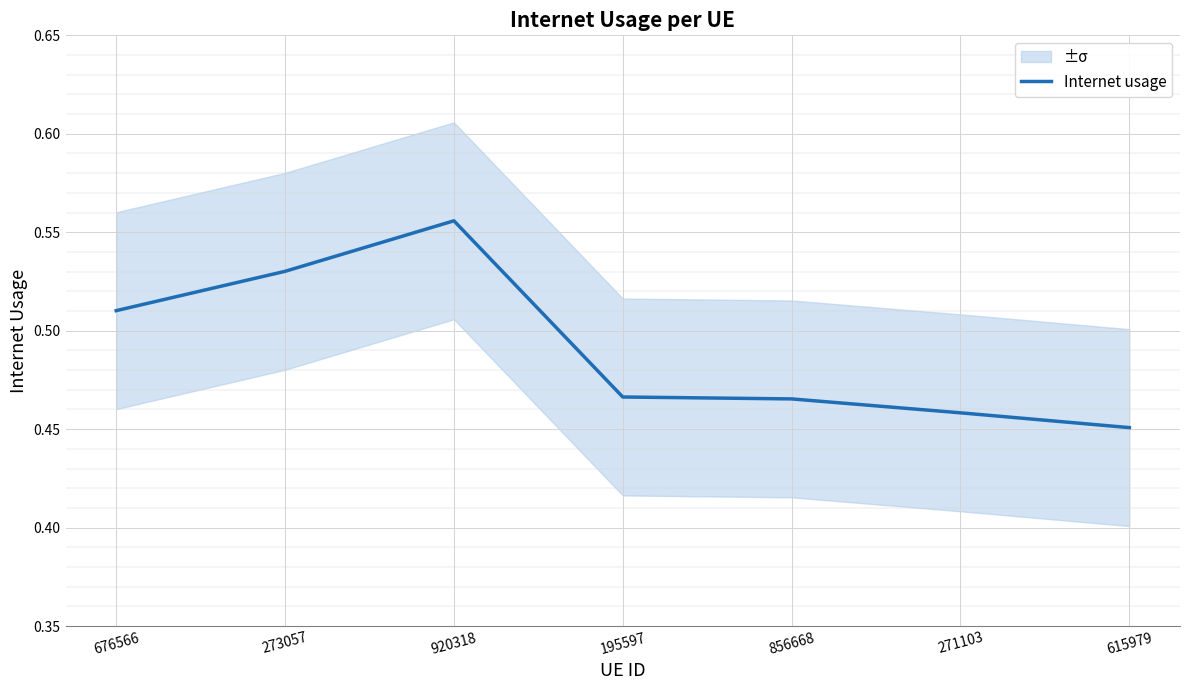

Reading left to right, what are all the values shown in this chart?

0.5	0.5	0.6	0.5	0.5	0.5	0.5